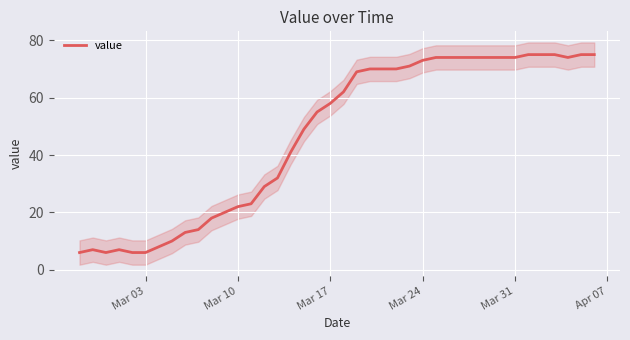

Is it true that value equals 74 at Mar 31?

True